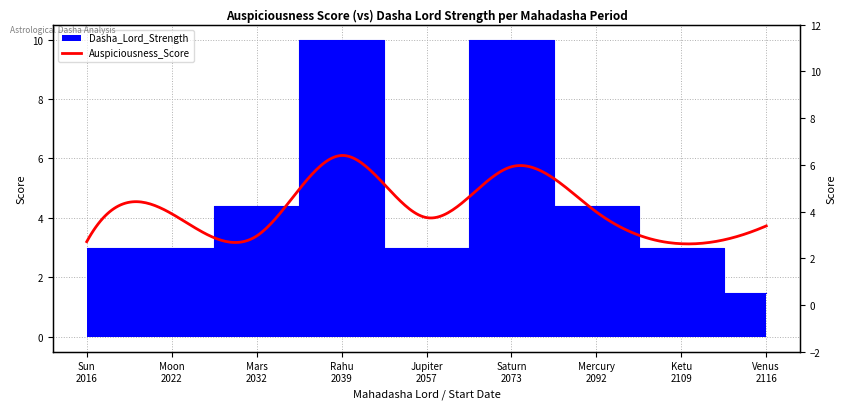

What is the difference between the maximum and minimum values?

8.5